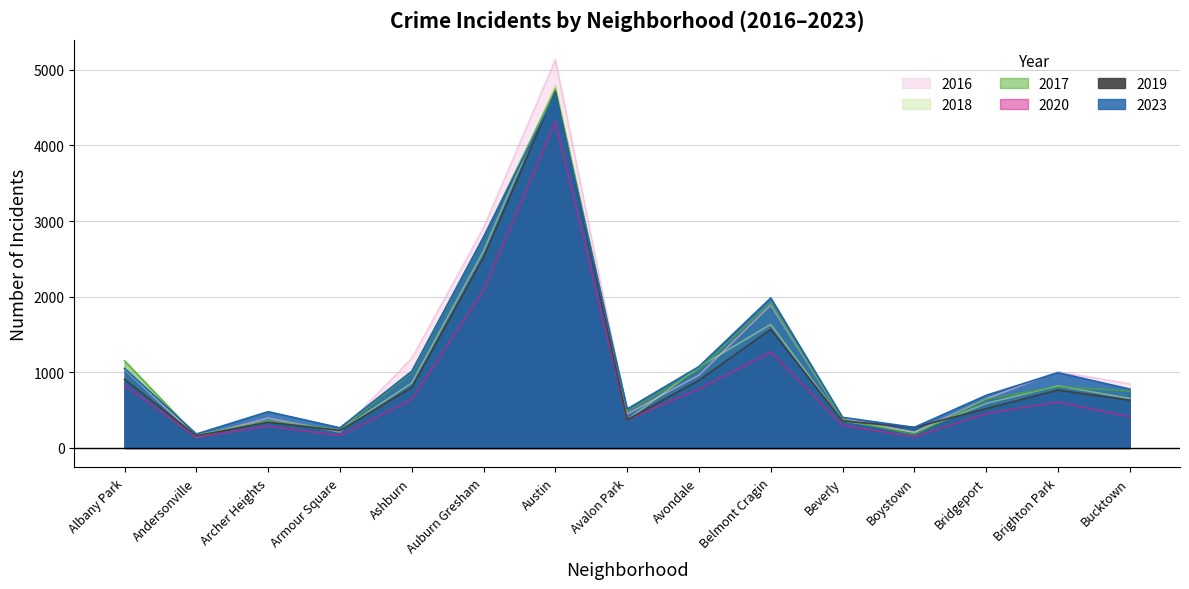

How many lines are shown in the chart?

6